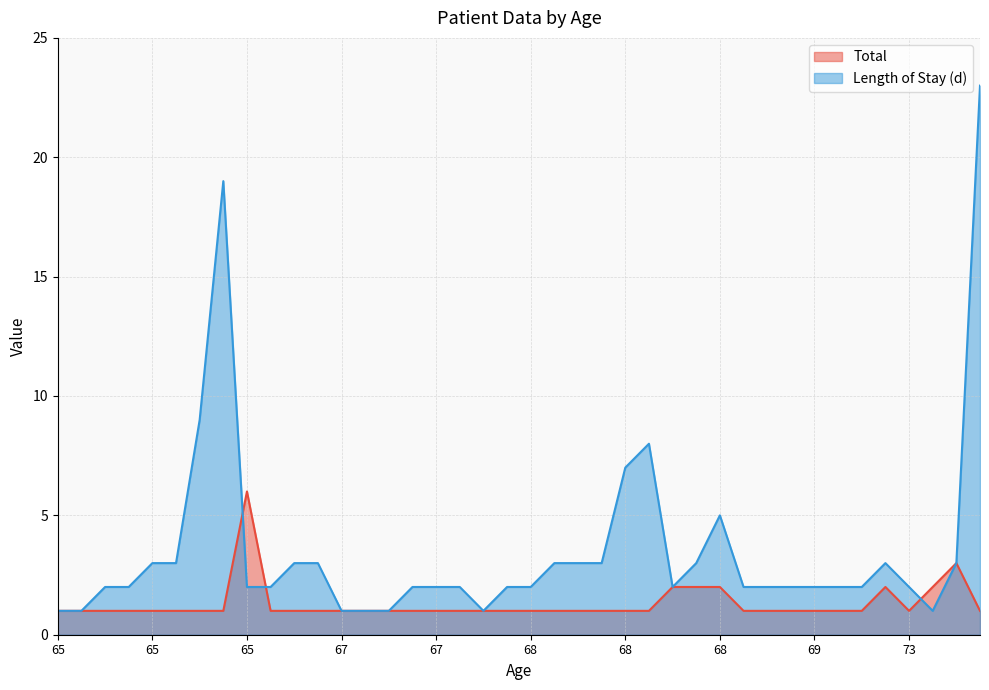

What is the difference between the highest and lowest values at 69?

1